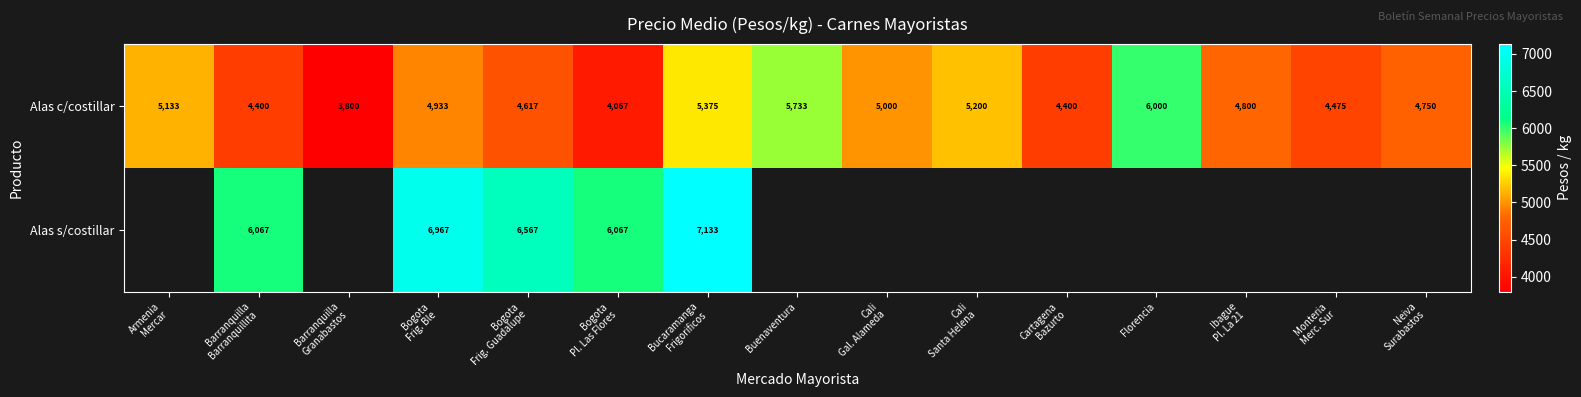

What is the average value of the Alas c/costillar series?

4846